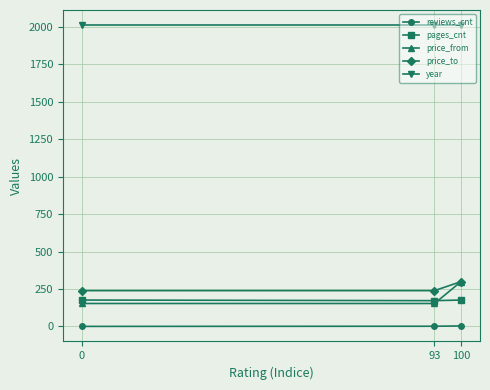

What are all the series names shown in the legend?

reviews_cnt, pages_cnt, price_from, price_to, year